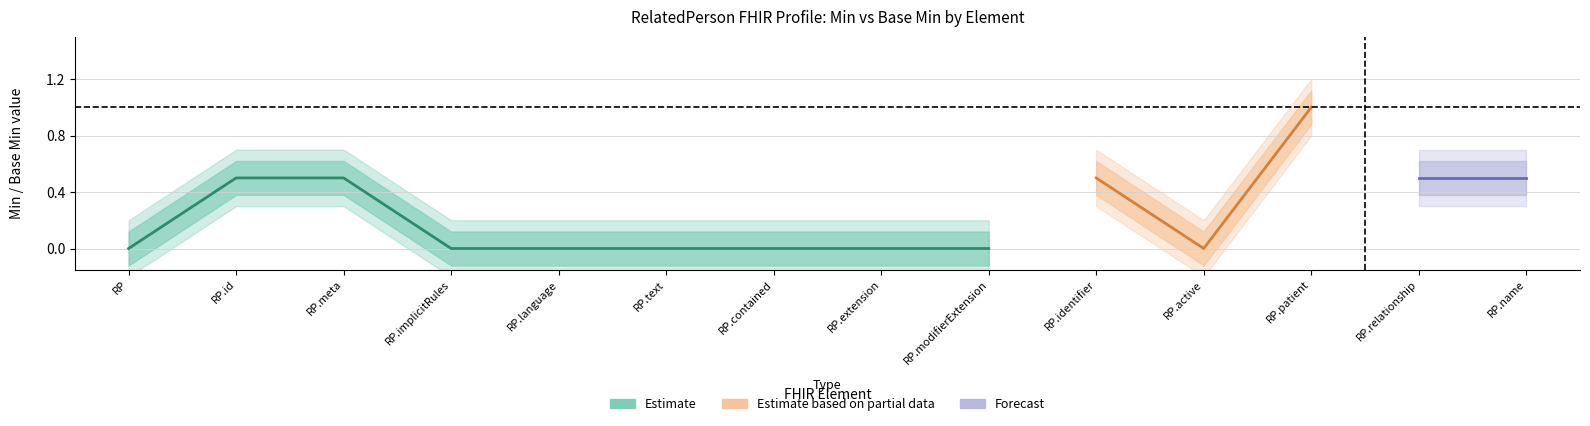

What is the label of the 5th point from the right?

RelatedPerson.identifier